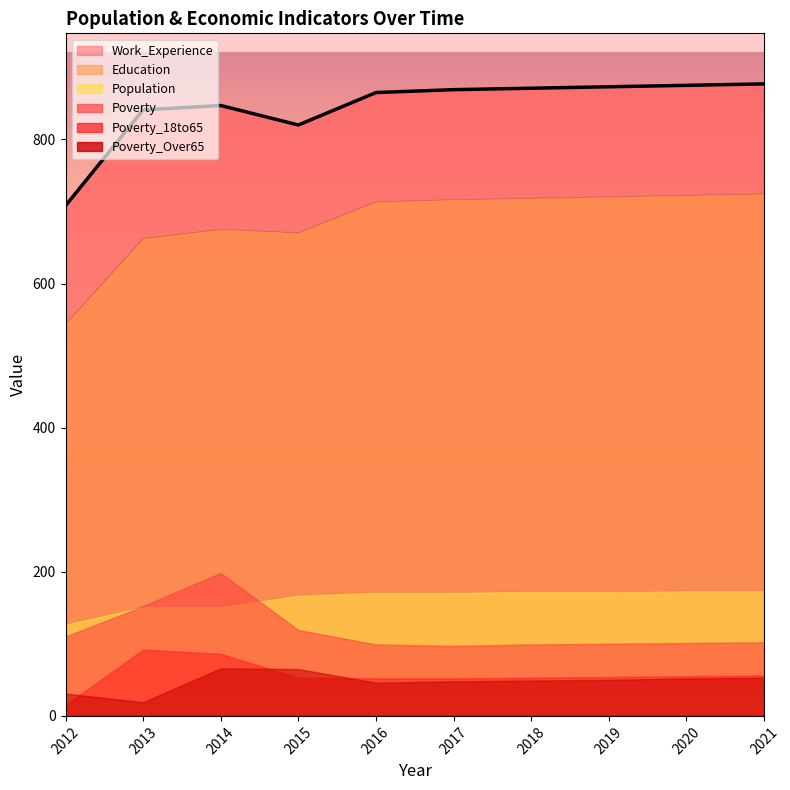

Approximately how many times larger is the value at 2014 compared to 2012?

1.2